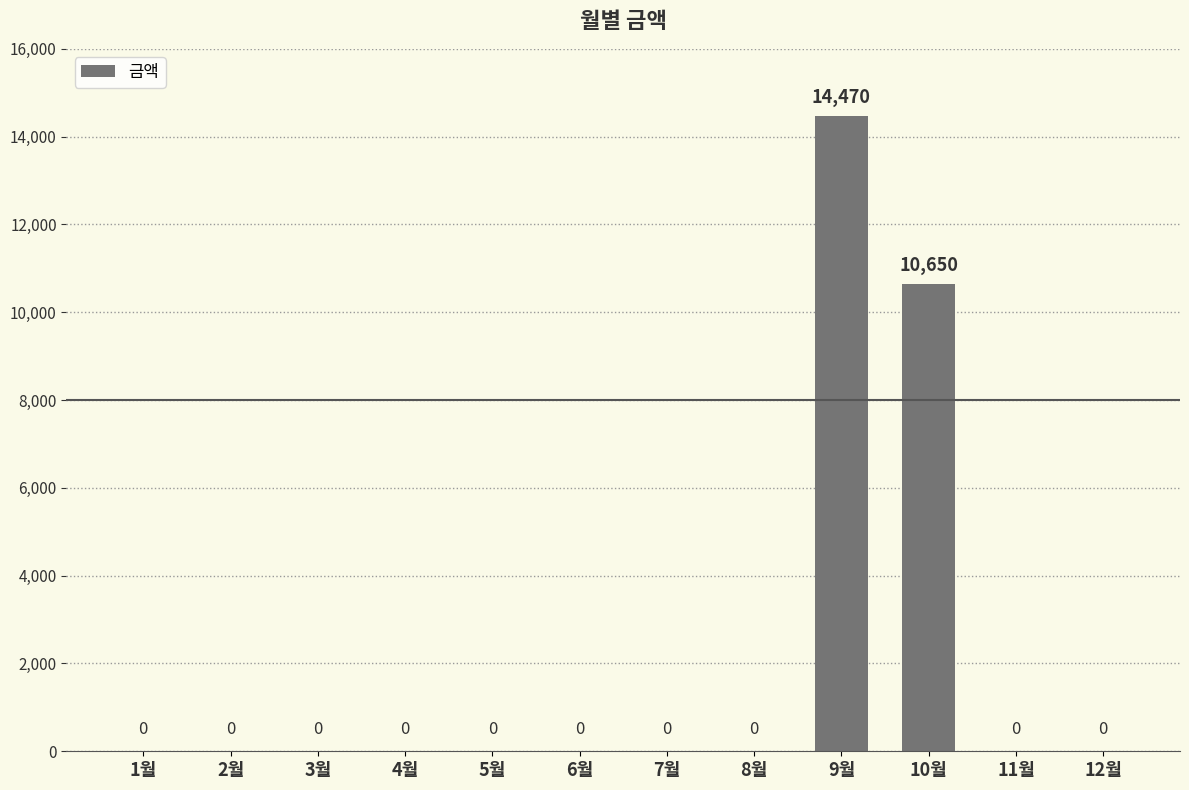

At which label is the value closest to 7235?

10월